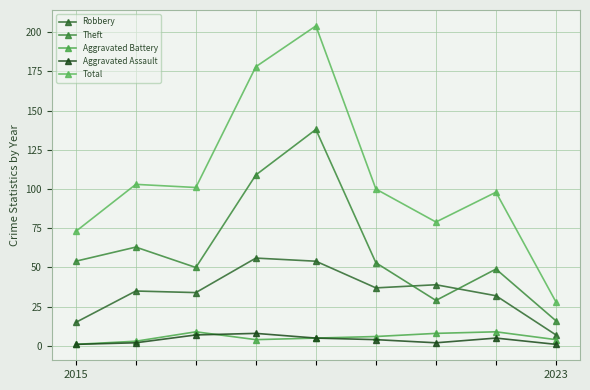

At which category does Robbery reach its first local valley?

2